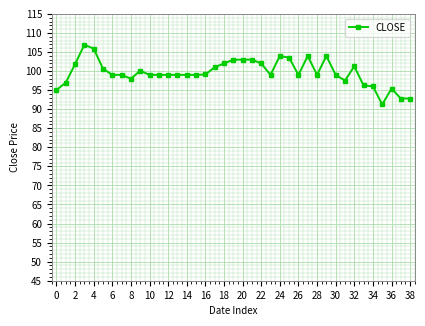

What is the value of the 10th point from the left?

100.1